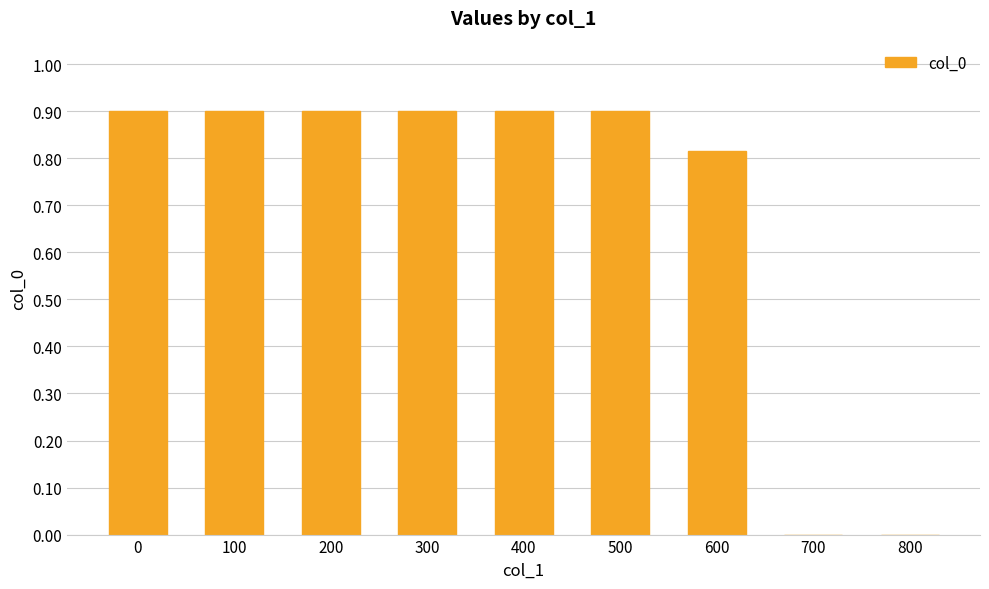

Are the bars horizontal?

No